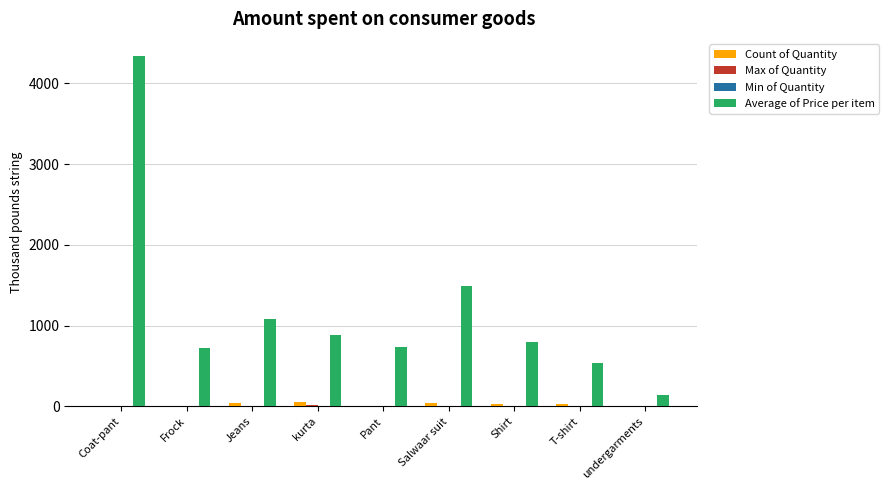

What is the maximum value shown in the chart?

4333.3